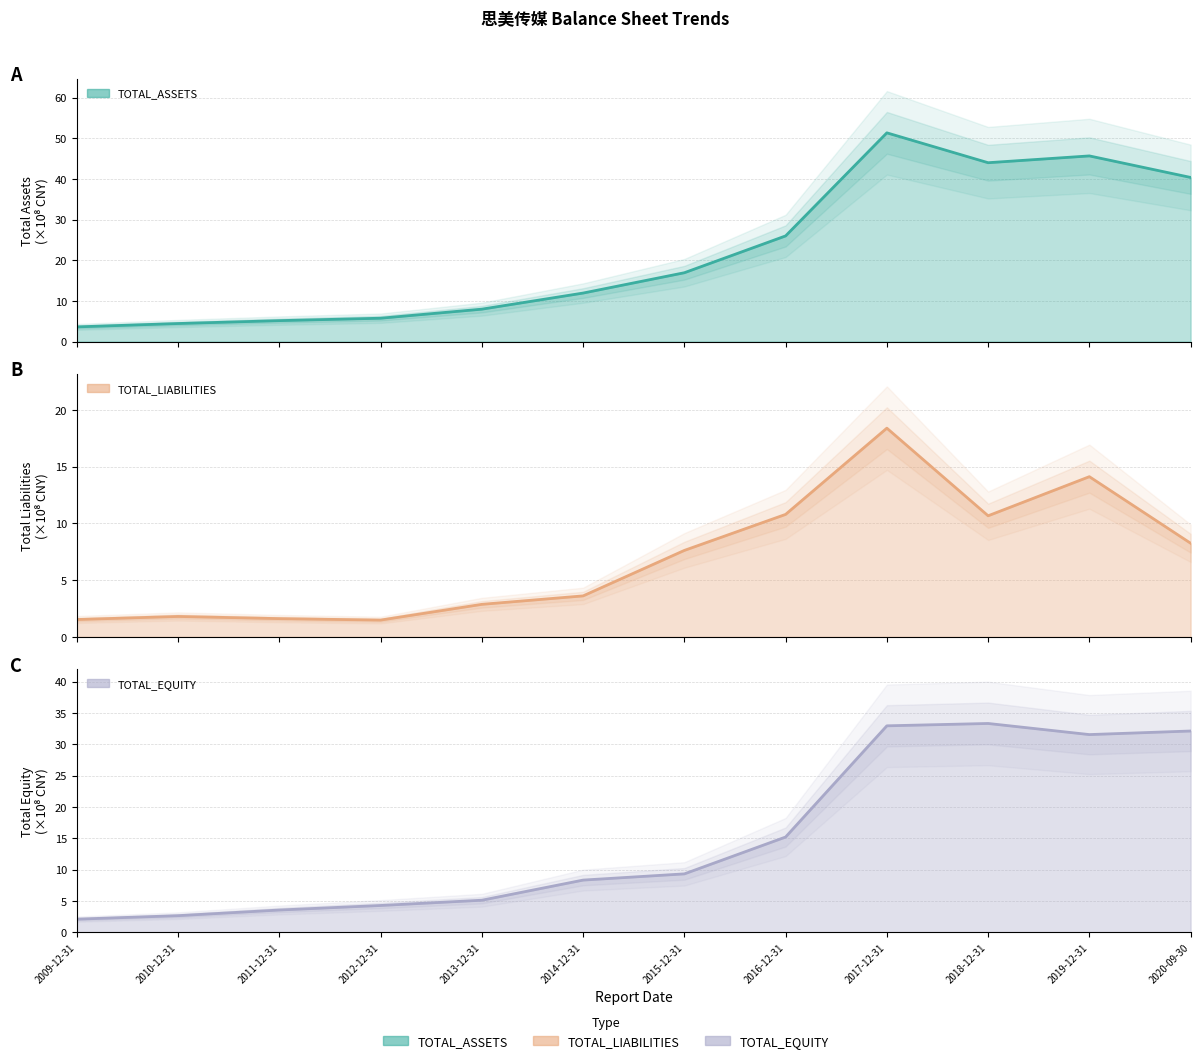

True or false: TOTAL_LIABILITIES and TOTAL_ASSETS intersect in this chart.

False